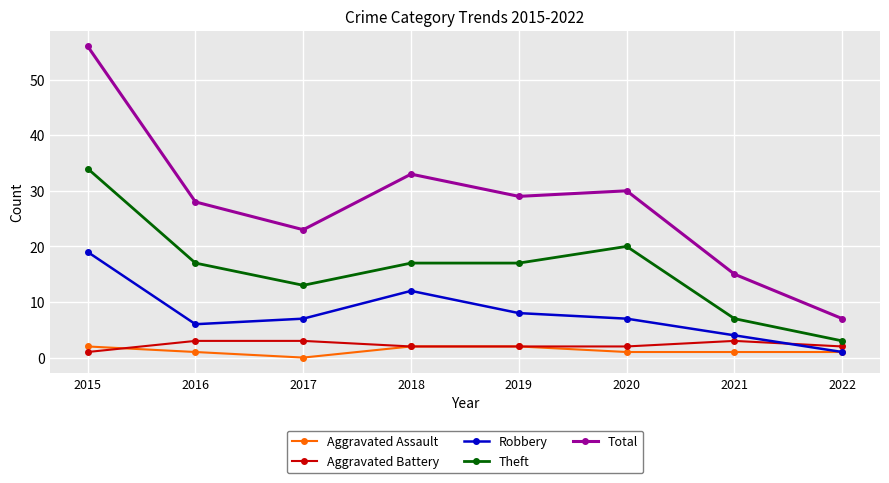

How many data points in Total are less than 29?

4